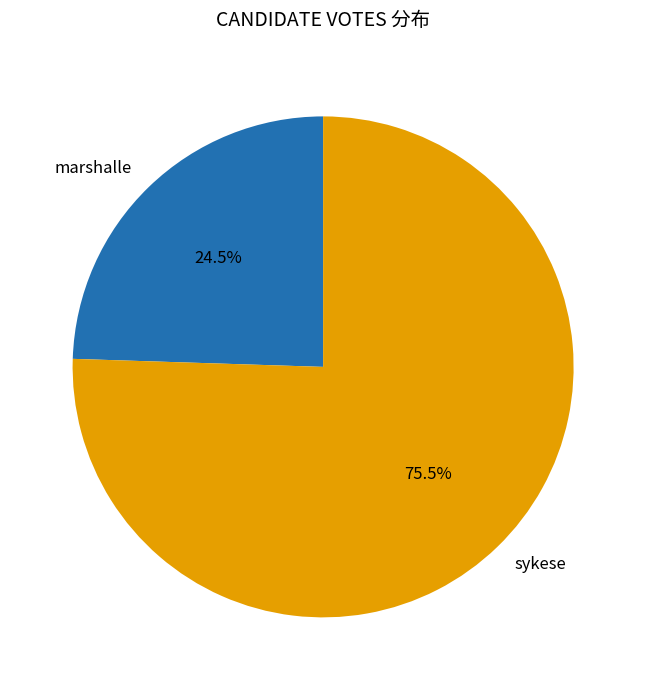

Which category accounts for the majority?

sykese